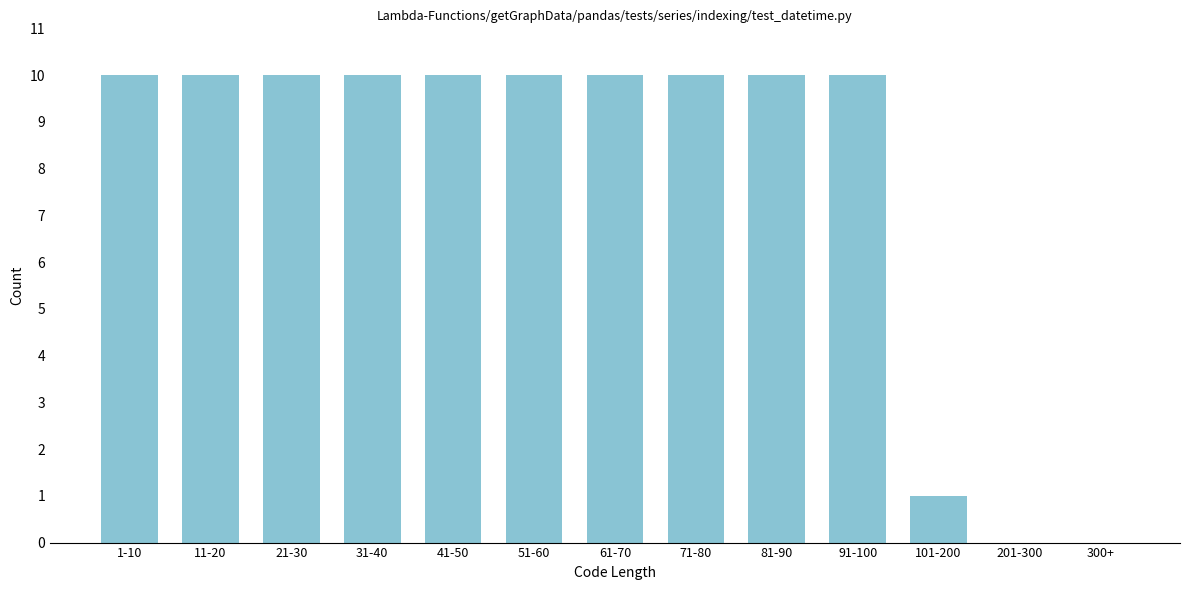

Reading left to right, what are all the values shown in this chart?

1-10=10	11-20=10	21-30=10	31-40=10	41-50=10	51-60=10	61-70=10	71-80=10	81-90=10	91-100=10	101-200=1	201-300=0	300+=0